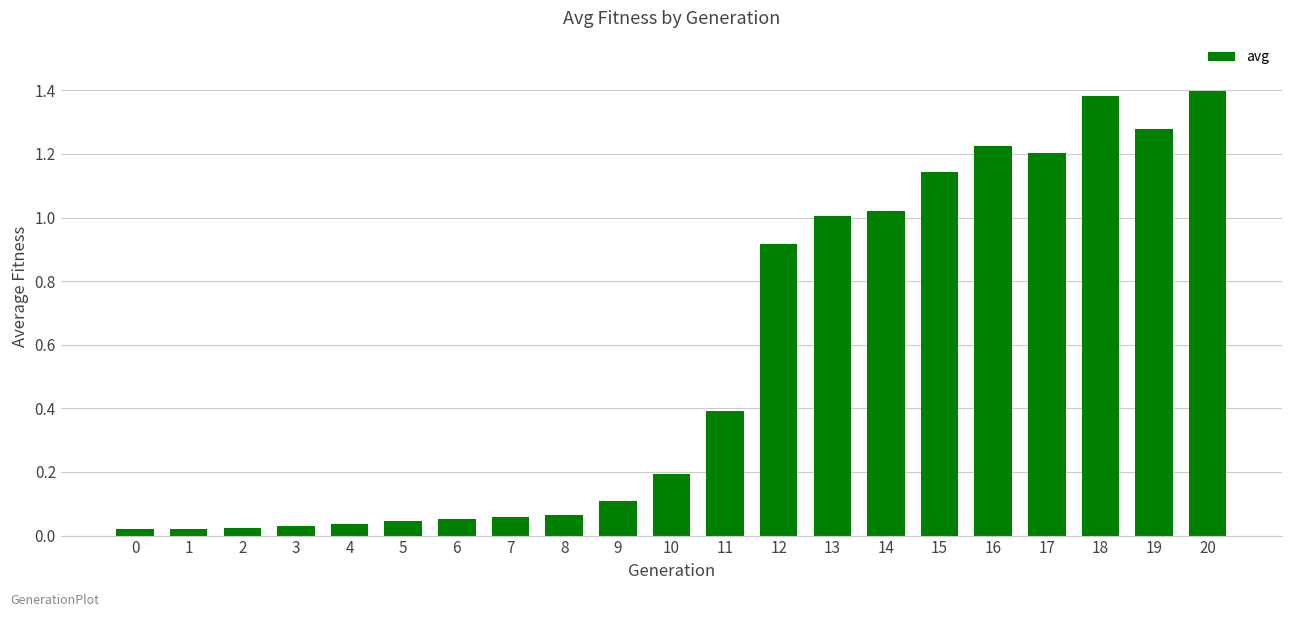

True or false: the data shows 1.4 at 18.

True